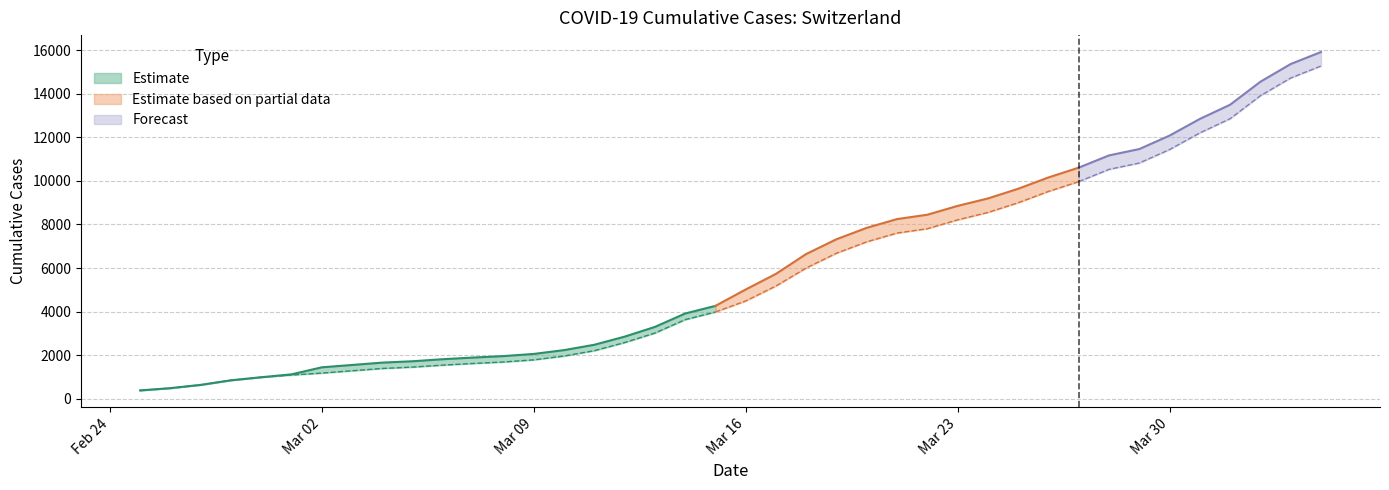

True or false: GE and CH intersect in this chart.

False